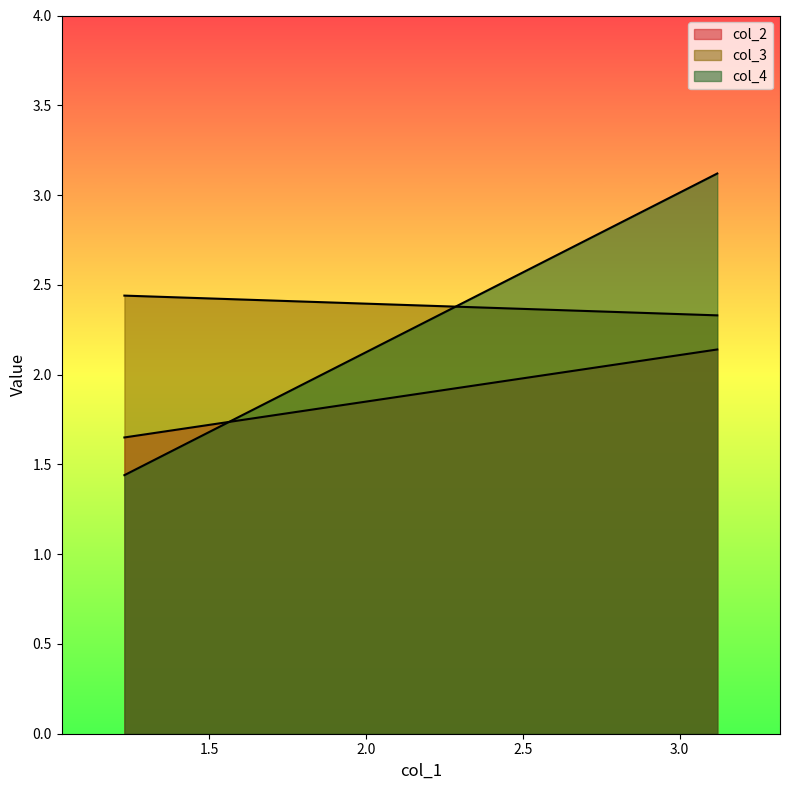

Reading left to right, list all the values displayed in this chart.

col_2: 1.6	2.1
col_3: 2.4	2.3
col_4: 1.4	3.1